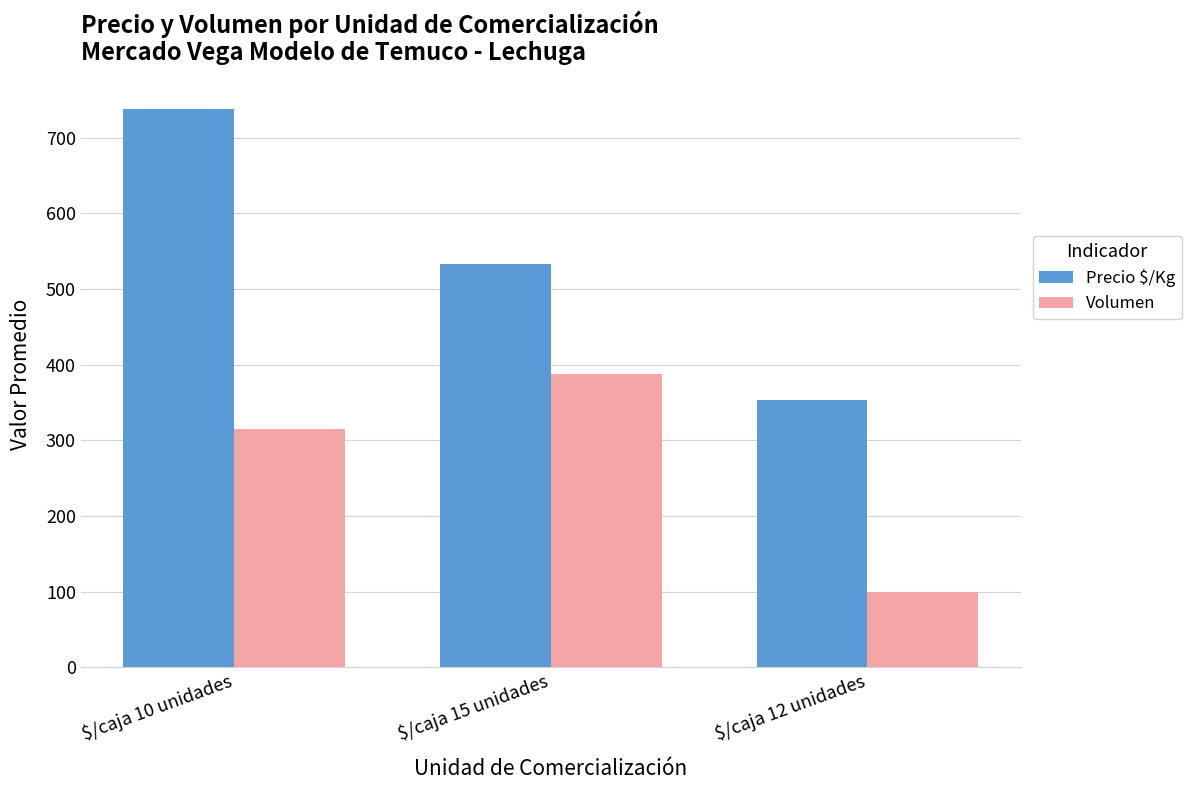

Is it true that Volumen equals 604 at $/caja 15 unidades?

False